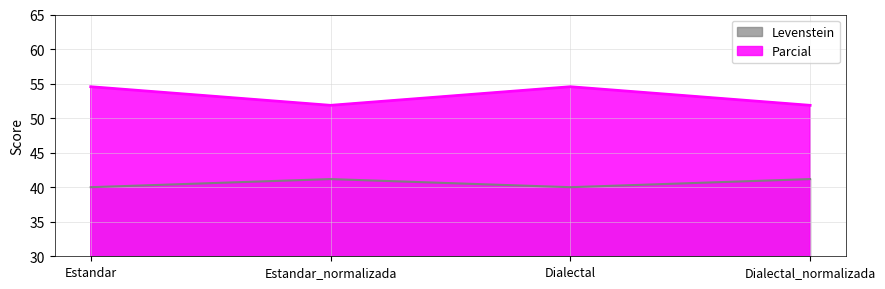

How many values in the Parcial series are below 54?

2